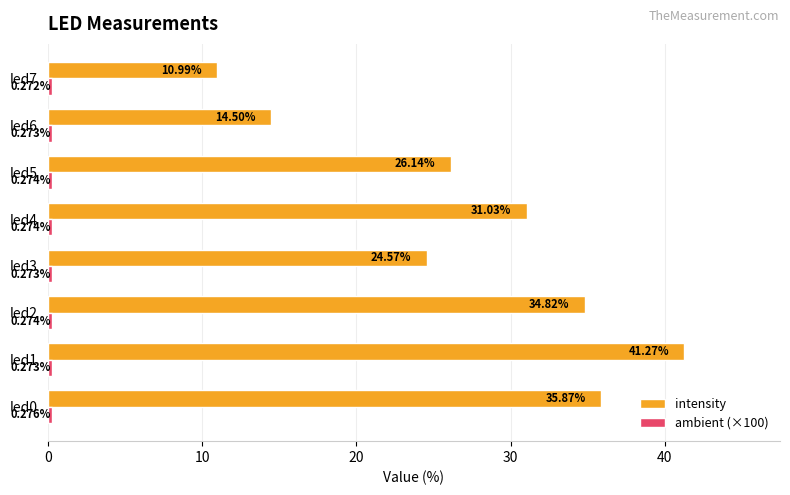

What is the average value of the intensity series?

27.4